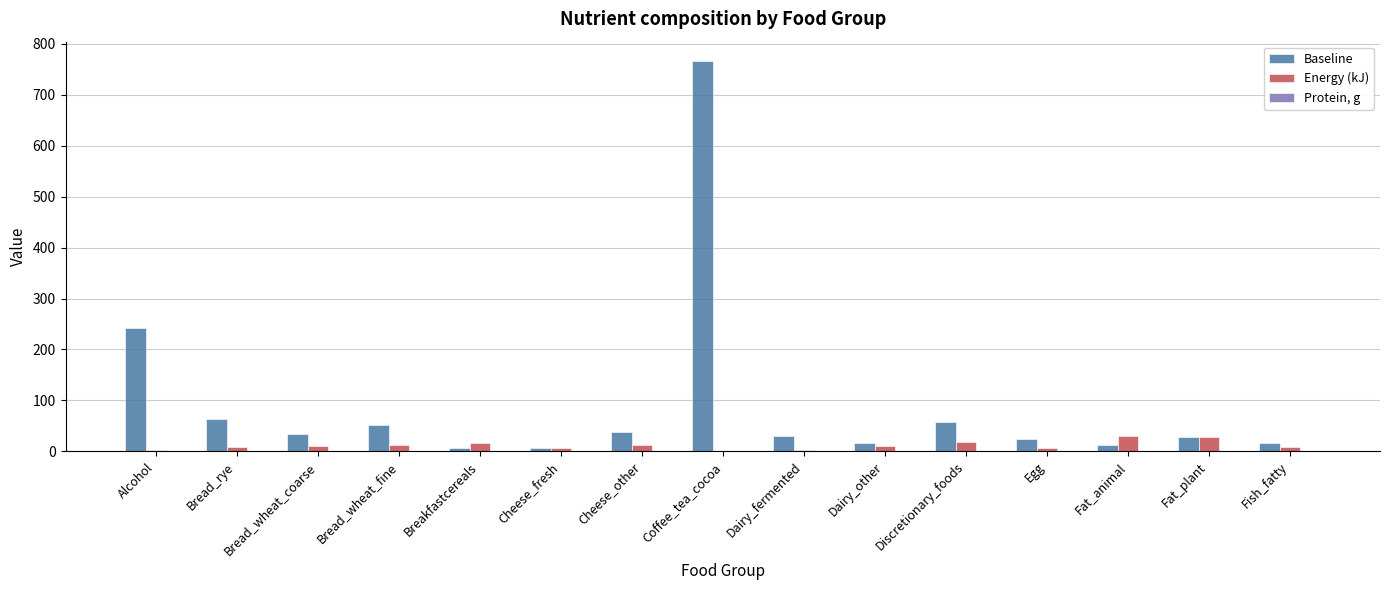

At which category is the sum across all series the highest?

Coffee_tea_cocoa